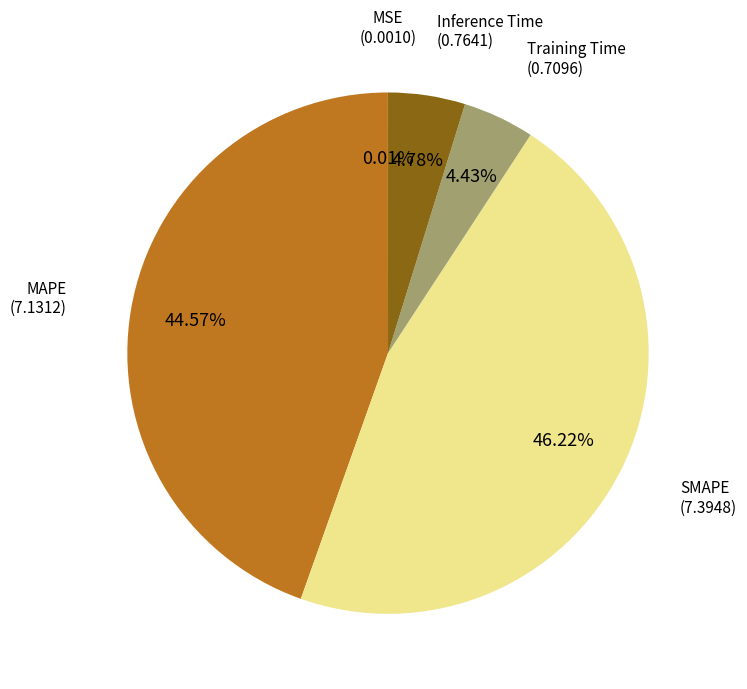

Is there a majority slice in this chart?

No